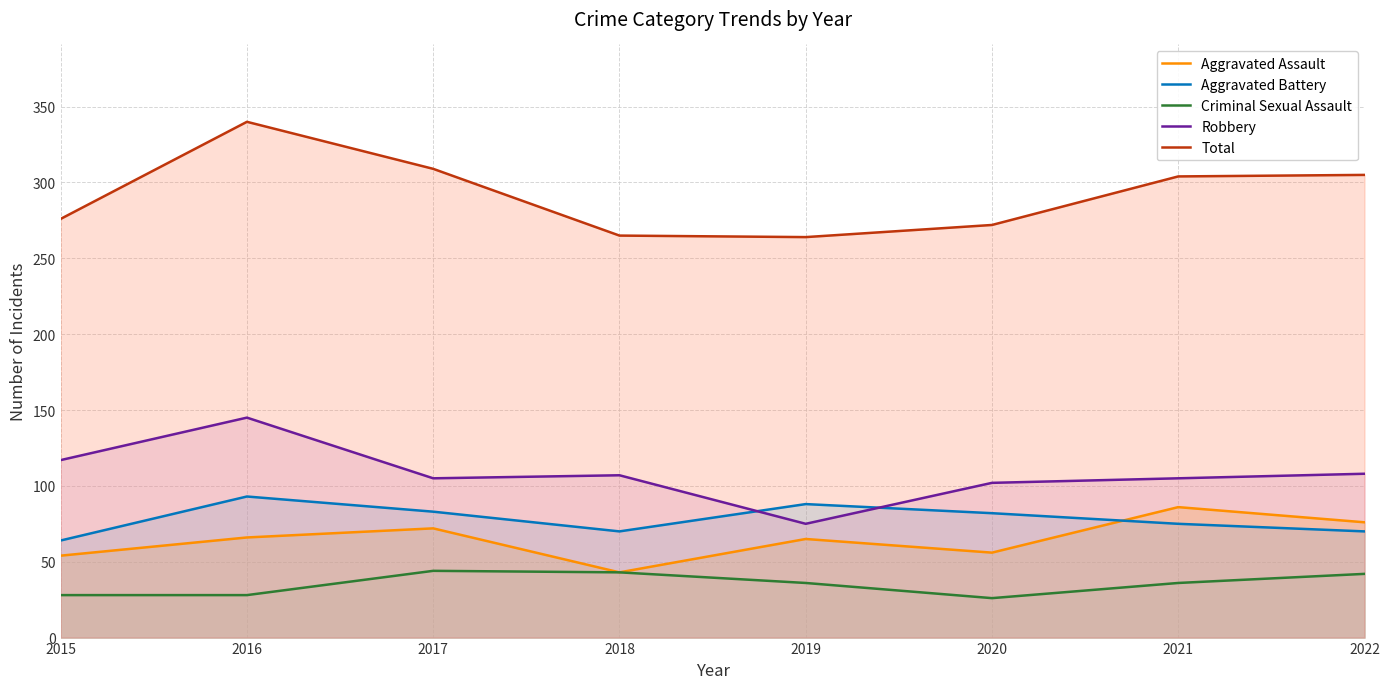

The value of Aggravated Battery at 2018 is 70. True or false?

True